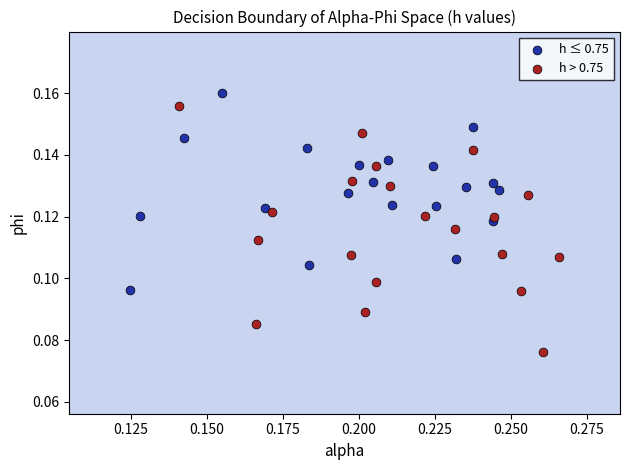

Which series contains the highest Y value?

h ≤ 0.75